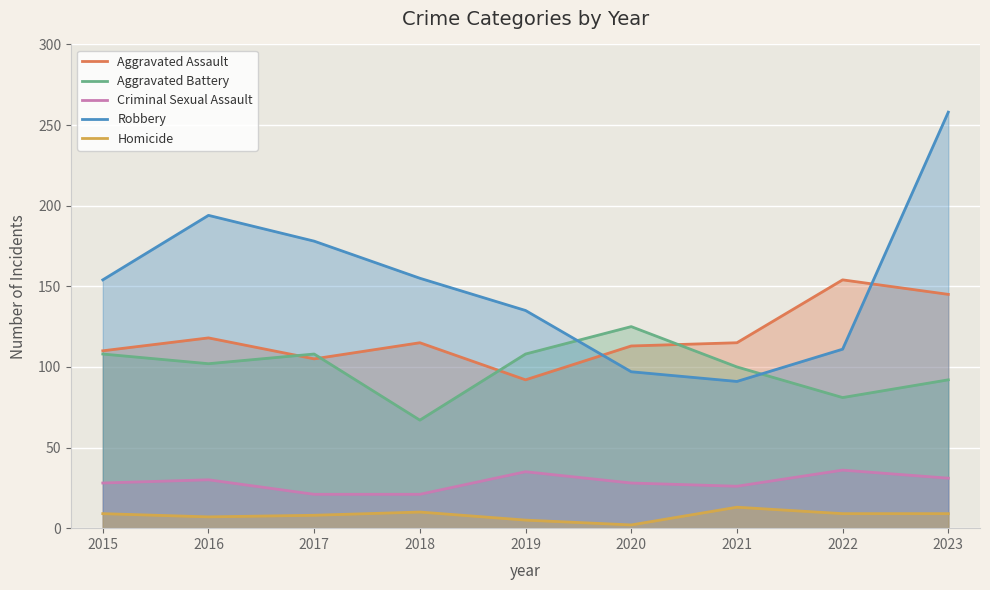

The Robbery series shows 154 at 2015. True or false?

True